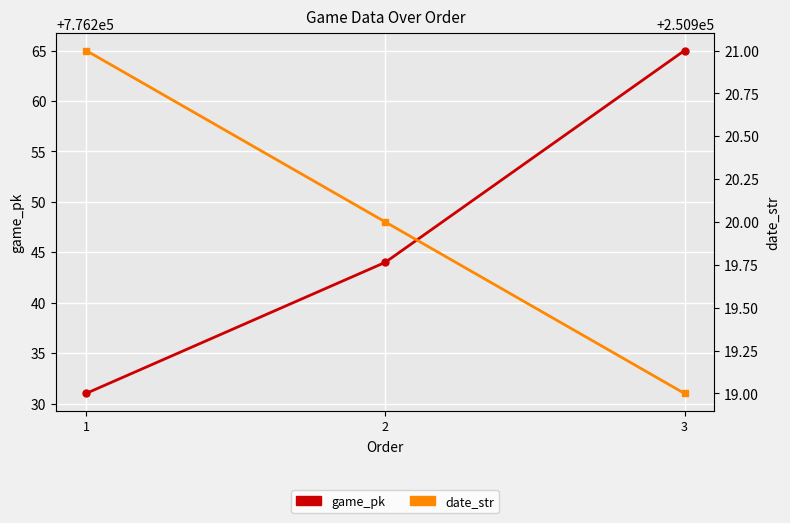

Reading left to right, extract all data points from this chart.

game_pk: 1=776231	2=776244	3=776265
date_str: 1=250921	2=250920	3=250919